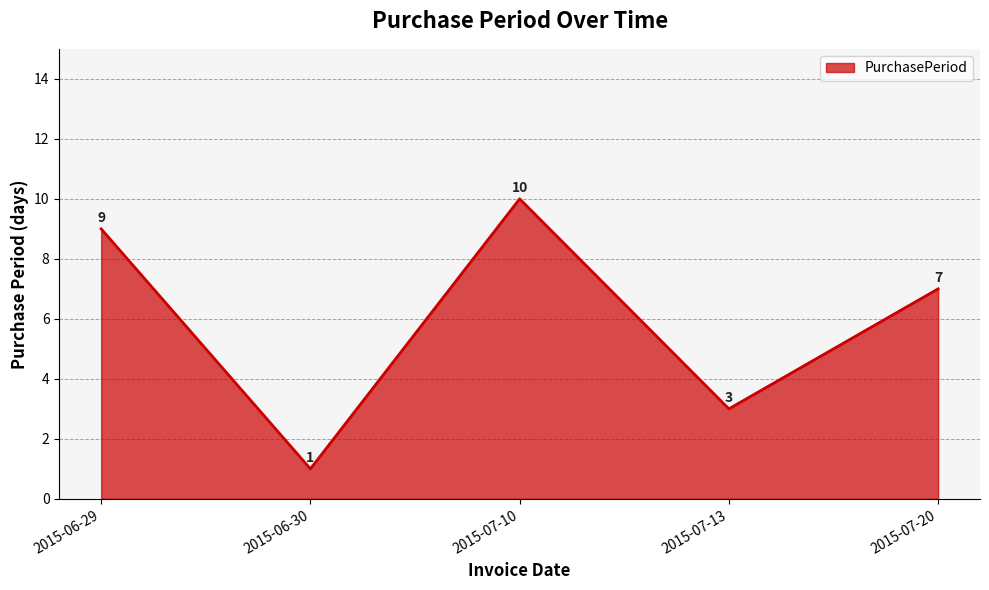

How many series are shown in this chart?

1